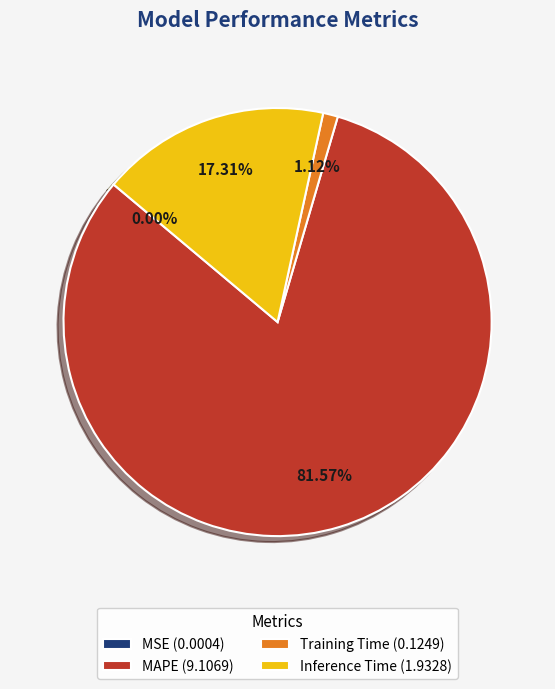

Does MAPE (9.1069) represent more than half of the total?

Yes